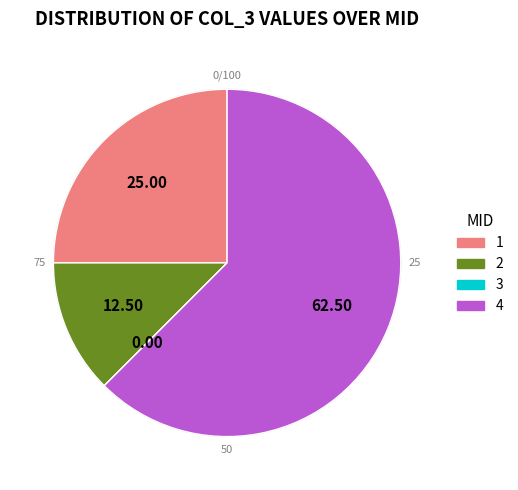

The 2 slice represents 1% of the pie. True or false?

False